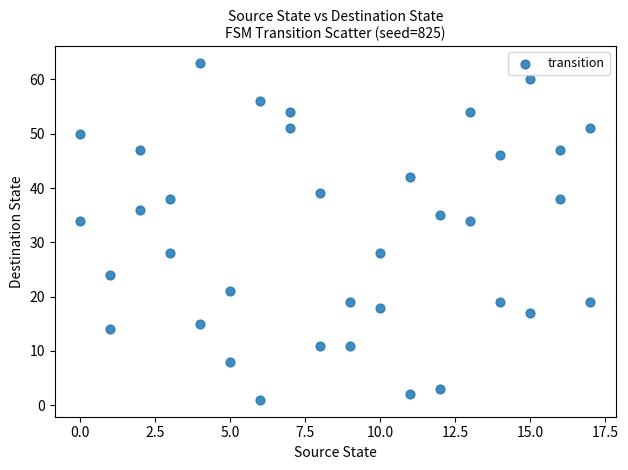

What is the range of X values (max minus min)?

17